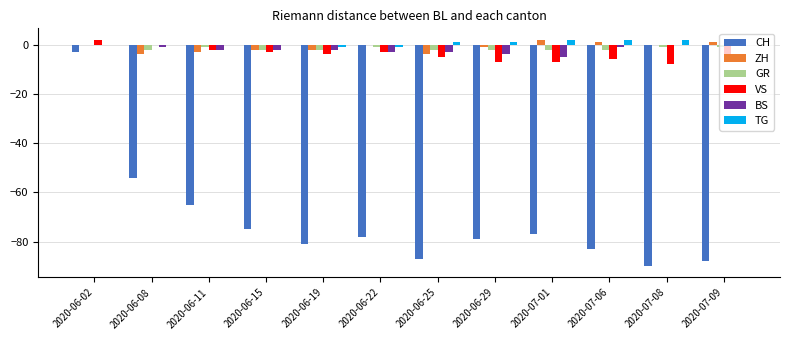

At which category is the sum across all series the highest?

2020-06-02